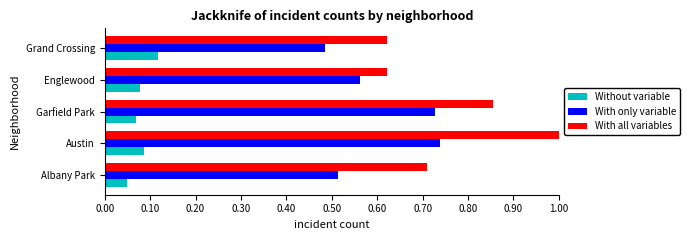

The With only variable series shows 0.7 at Garfield Park. True or false?

True